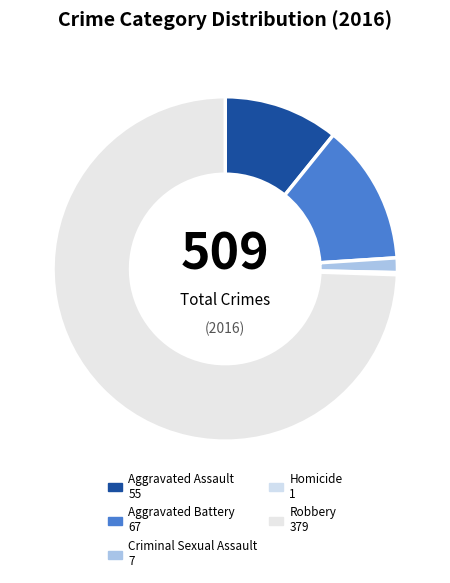

What is the largest slice in the pie chart?

Robbery